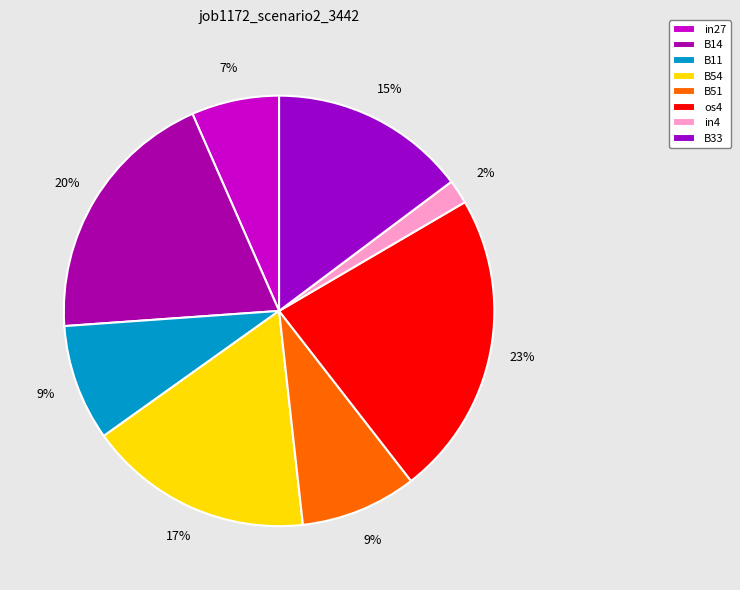

Rank the categories by value from highest to lowest.

os4, B14, B54, B33, B11, B51, in27, in4